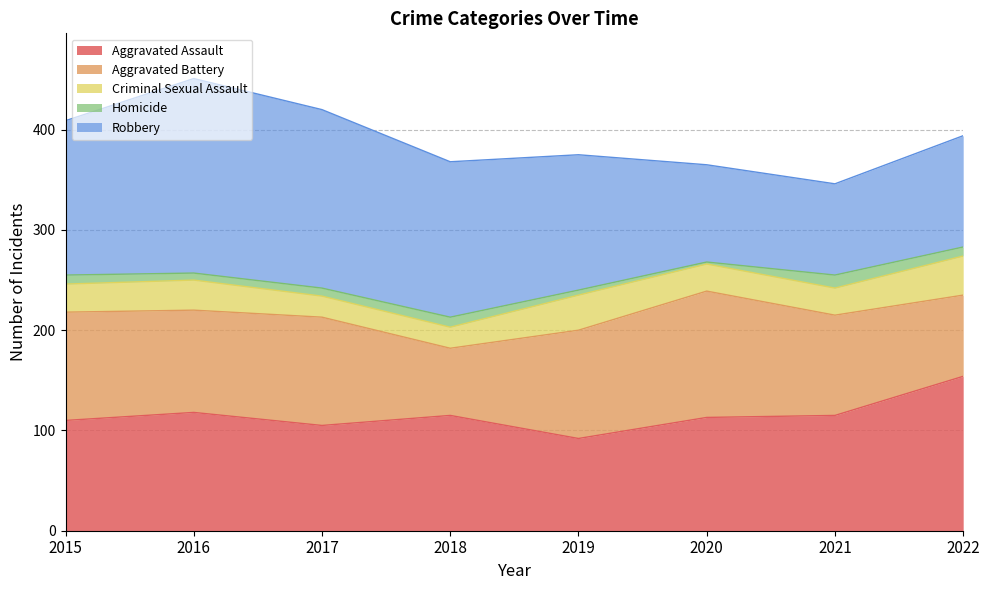

What is the sum of the Criminal Sexual Assault values at 2017 and 2015?

49